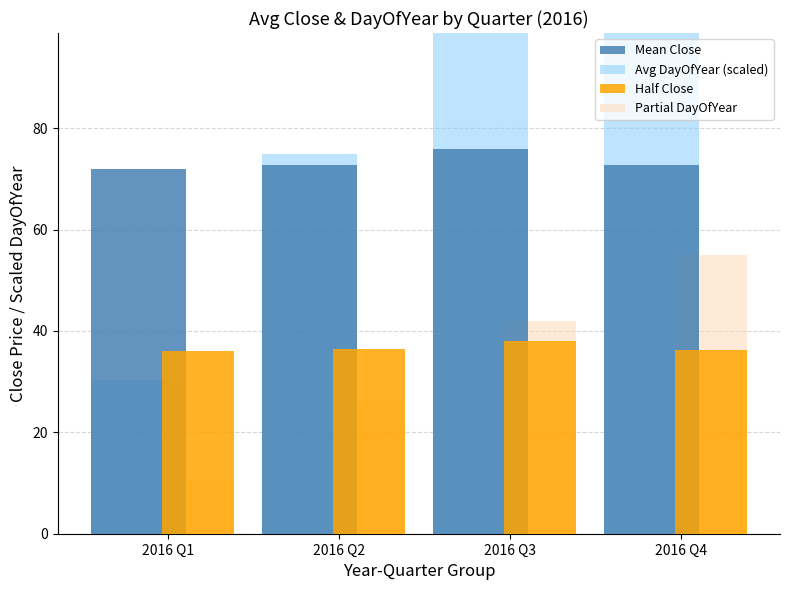

What is the sum of all Mean Close values?

293.2